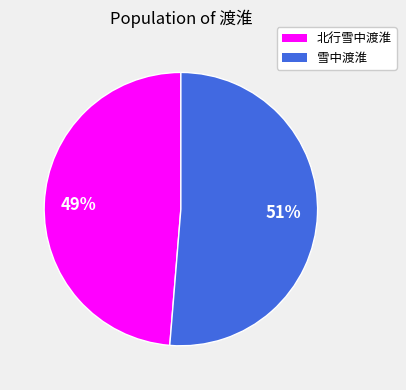

To the nearest percent, what is the average slice percentage?

50%